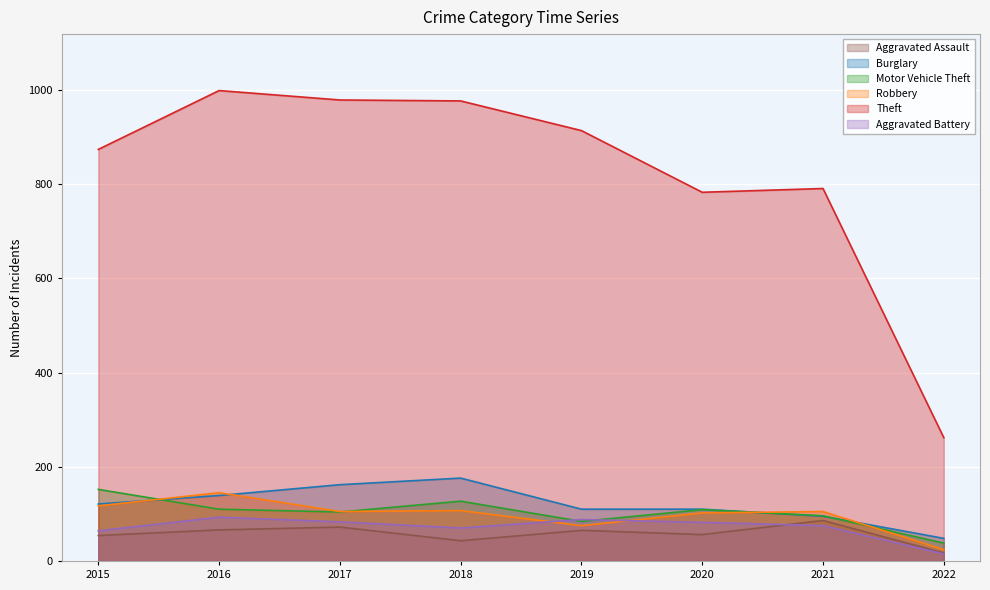

How many series are shown in this chart?

6